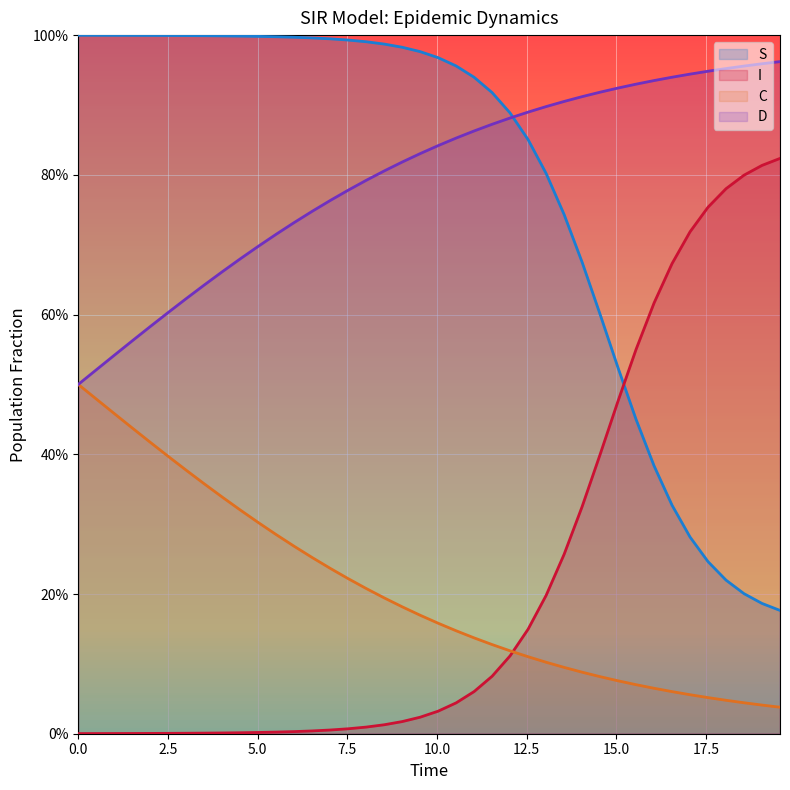

What is the average value of the I series?

0.2